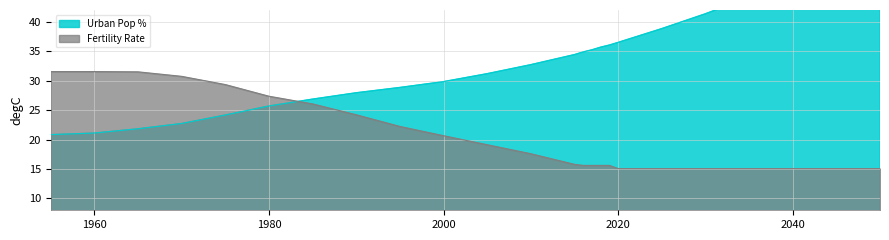

Reading right to left, what are all the values shown in this chart?

Urban Pop %: 53.1	50.1	47.0	44.1	41.4	38.8	36.5	36.0	35.7	35.2	34.9	34.4	32.7	31.2	29.8	28.9	27.9	26.9	25.7	24.2	22.7	21.8	21.1	20.8
Fertility Rate: 15.1	15.1	15.1	15.1	15.1	15.1	15.1	15.6	15.6	15.6	15.6	15.8	17.6	19.1	20.7	22.2	24.2	26.1	27.4	29.3	30.7	31.5	31.6	31.6